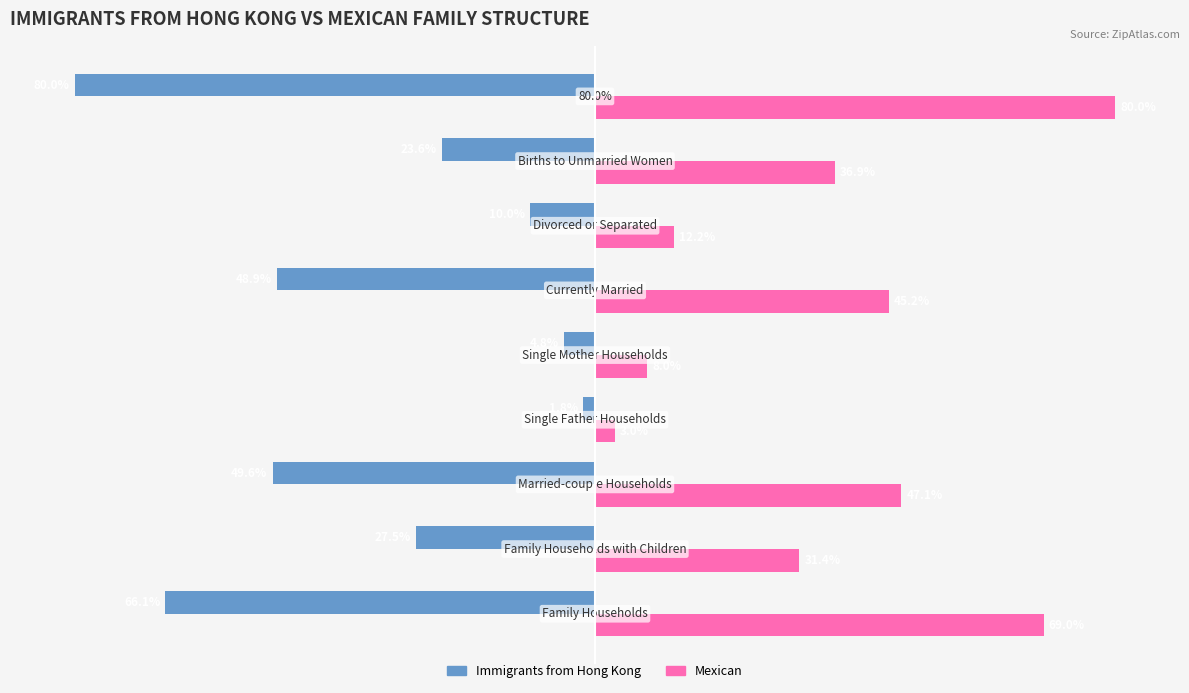

Which series has the largest range (max minus min)?

Immigrants from Hong Kong